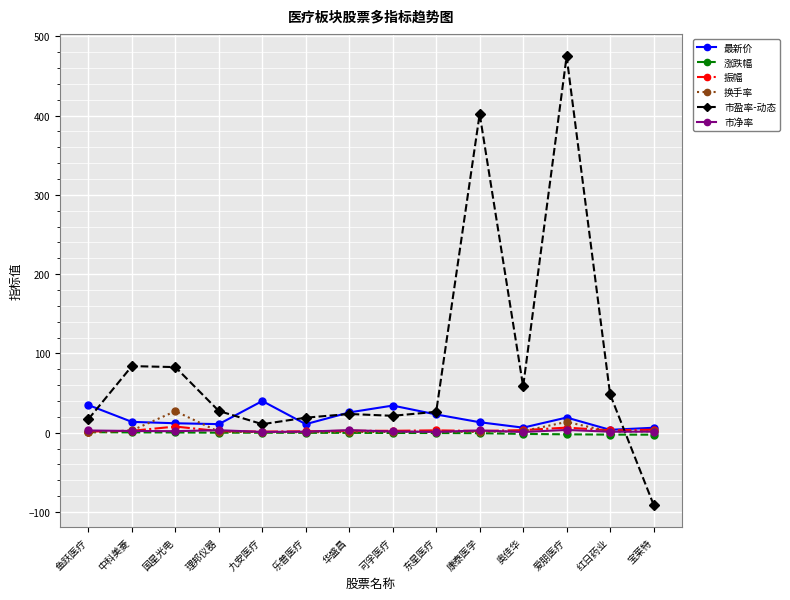

At which category does the chart reach its peak across all series?

爱朋医疗